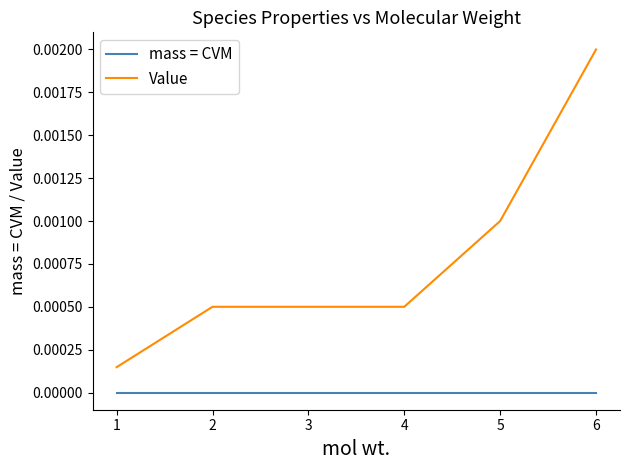

True or false: Value and mass = CVM cross at least once.

False